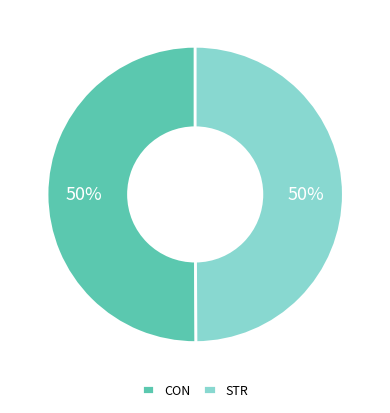

To the nearest percent, what portion does CON represent?

50%